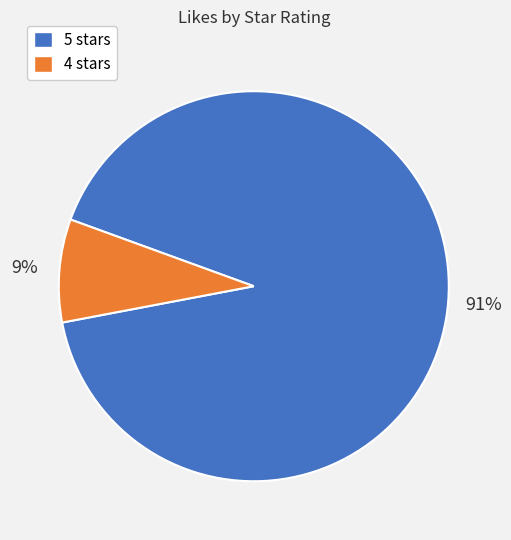

To the nearest percent, what is the average slice percentage?

50%